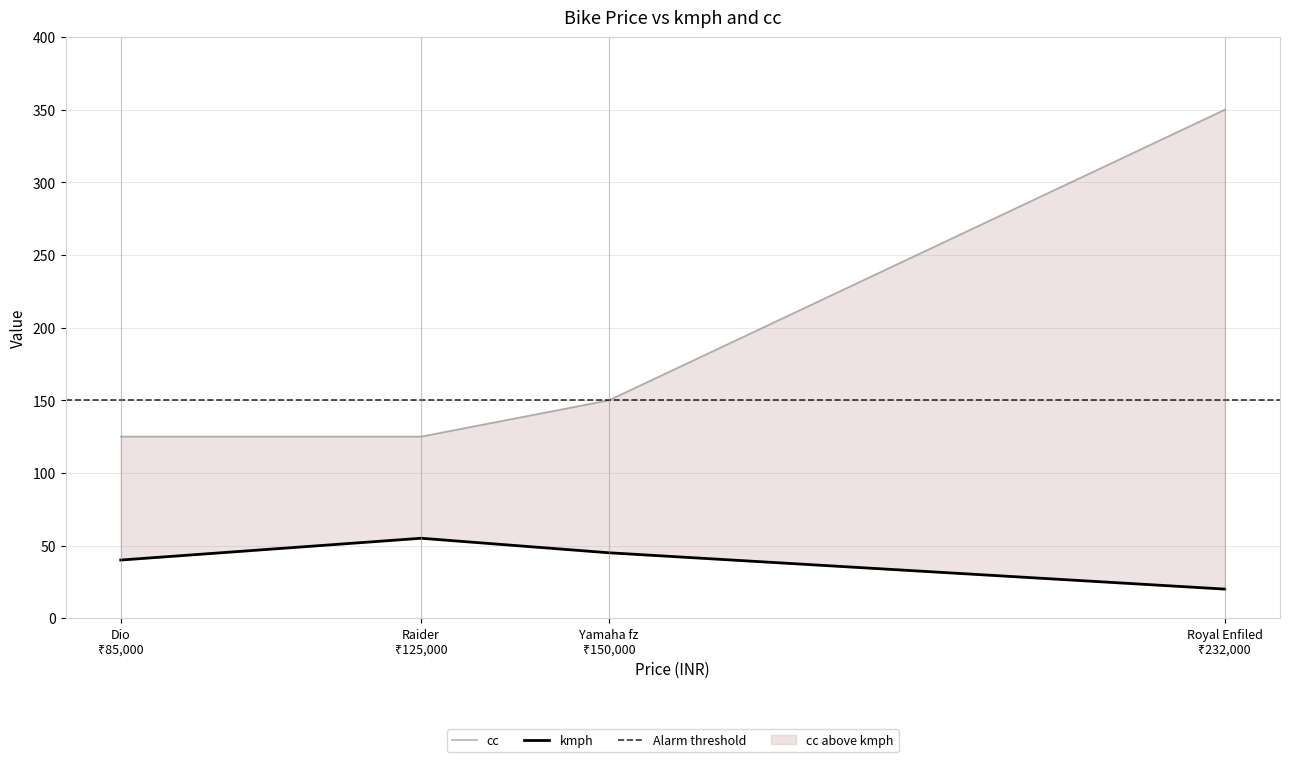

Which series reaches the maximum Y coordinate?

cc